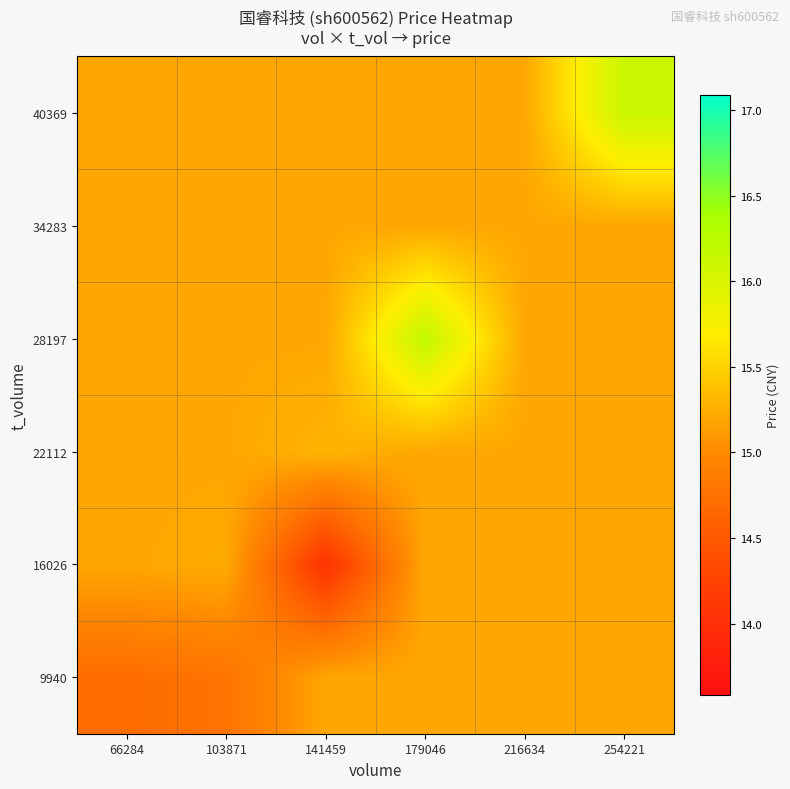

What is the difference between the highest and lowest values at 103871?

0.4